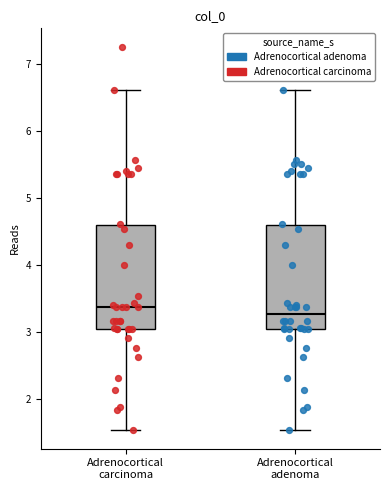

Which box has the lowest median line?

Adrenocortical adenoma